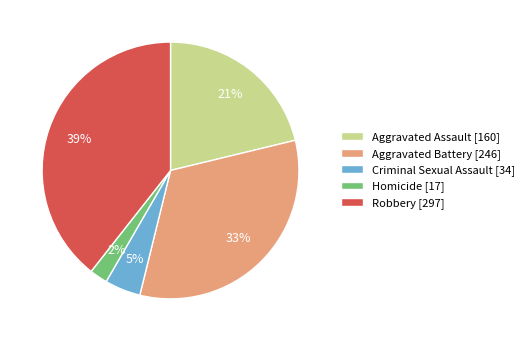

Count the number of slices in the pie.

5